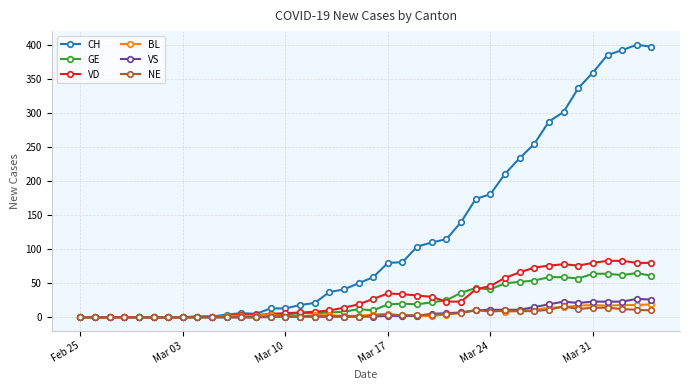

What is the difference between the maximum and minimum values in the NE series?

16